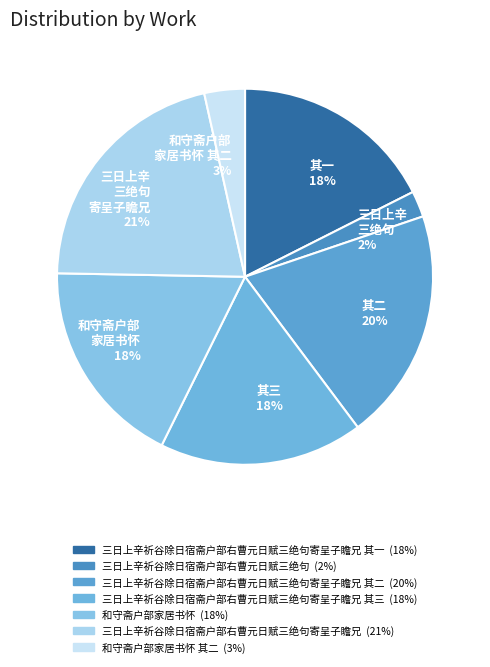

What is the largest slice in the pie chart?

三日上辛 三绝句 寄呈子瞻兄 21%